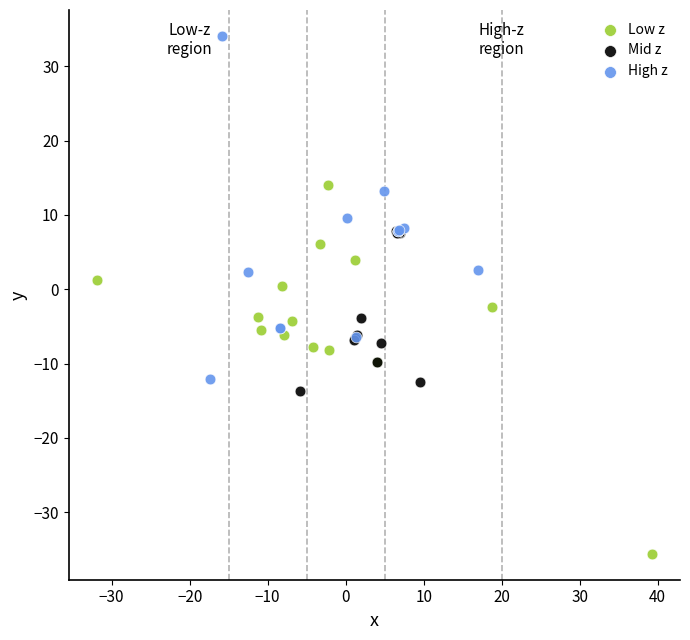

Which series has the widest spread of Y values?

Low z